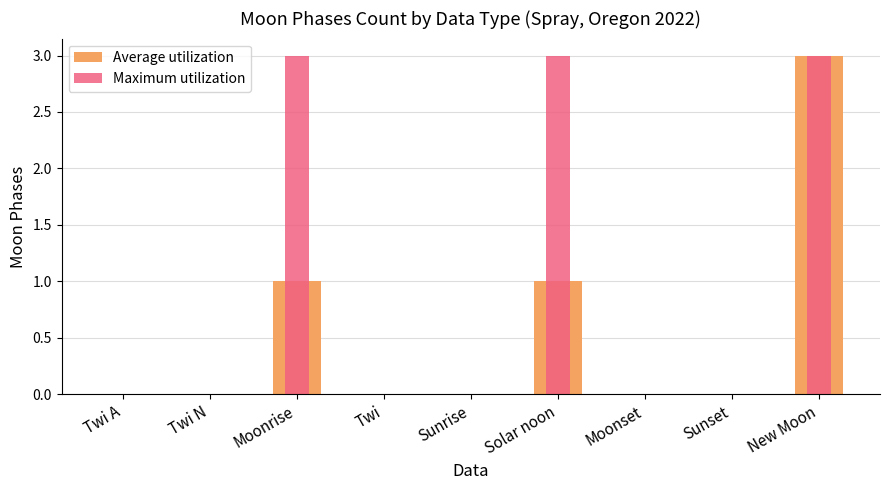

The Average utilization series shows 2 at Moonrise. True or false?

False